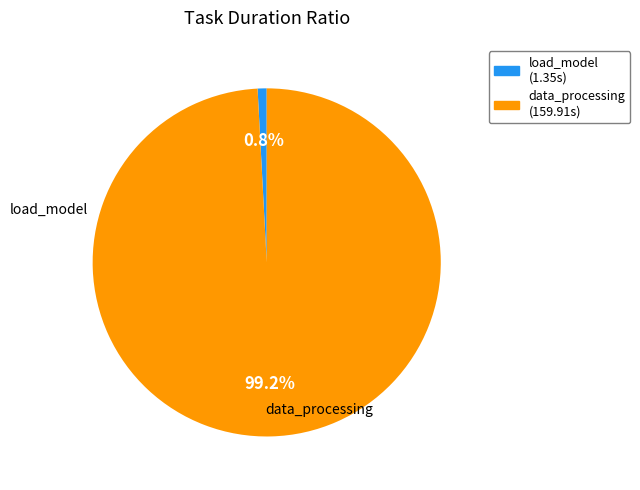

To the nearest percent, what is the difference between the largest and smallest slice percentages?

98%